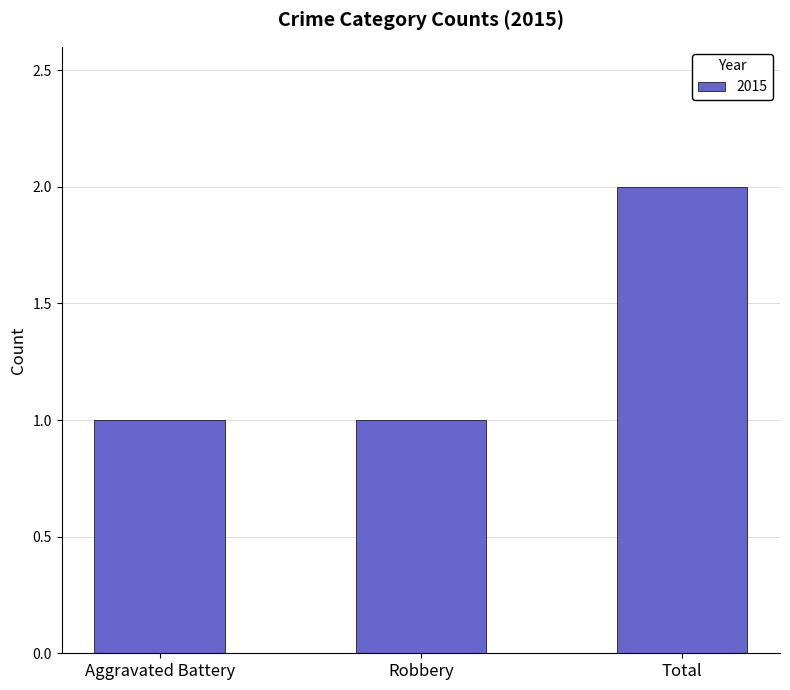

What is the label of the 3rd bar from the right?

Aggravated Battery